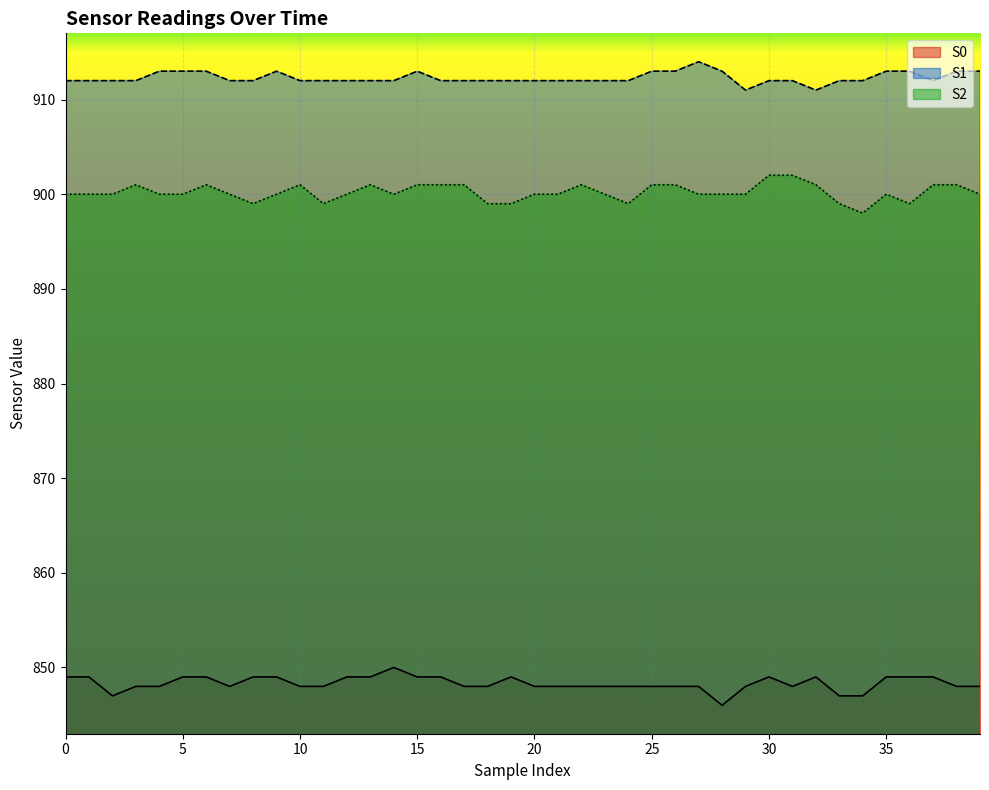

Where is S0 nearest to the value 848?

3